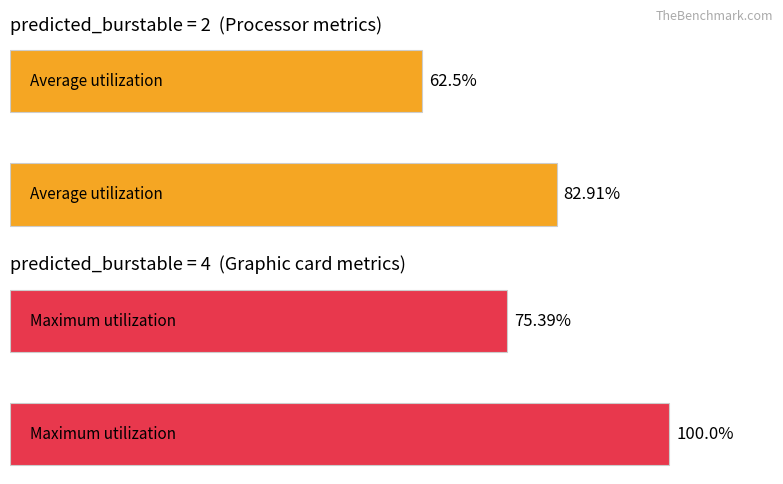

True or false: Average utilization has a value of 106.8 at 1.

False